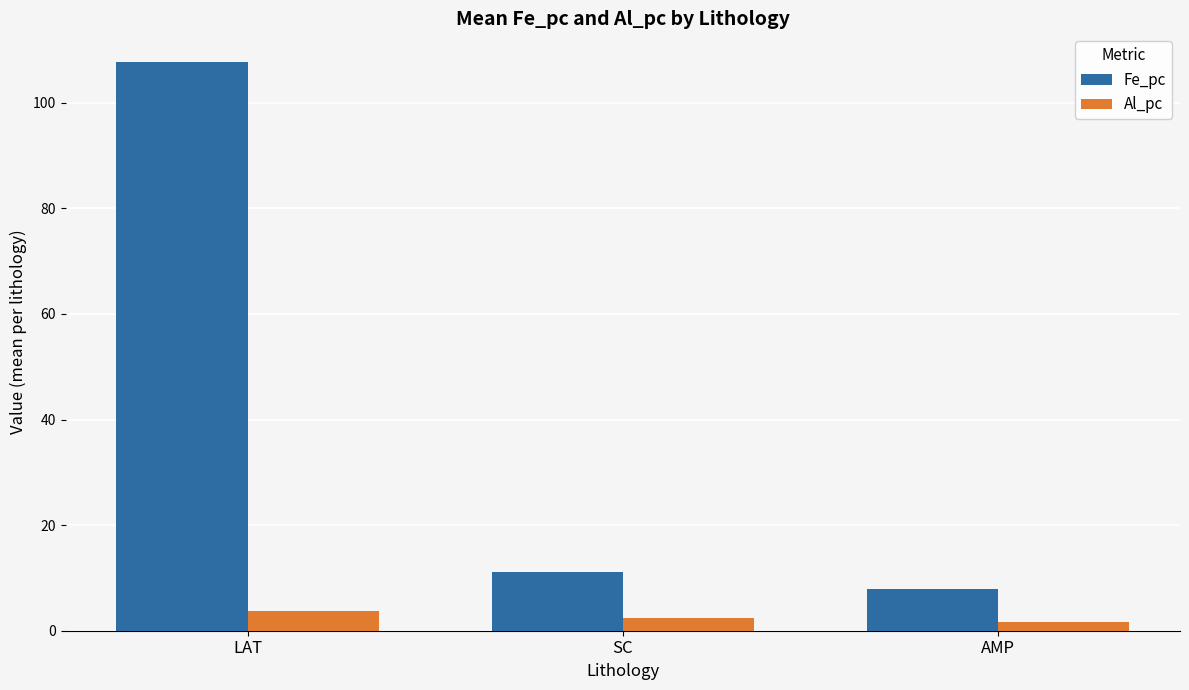

List the series in order of their peak value, lowest first.

Al_pc, Fe_pc